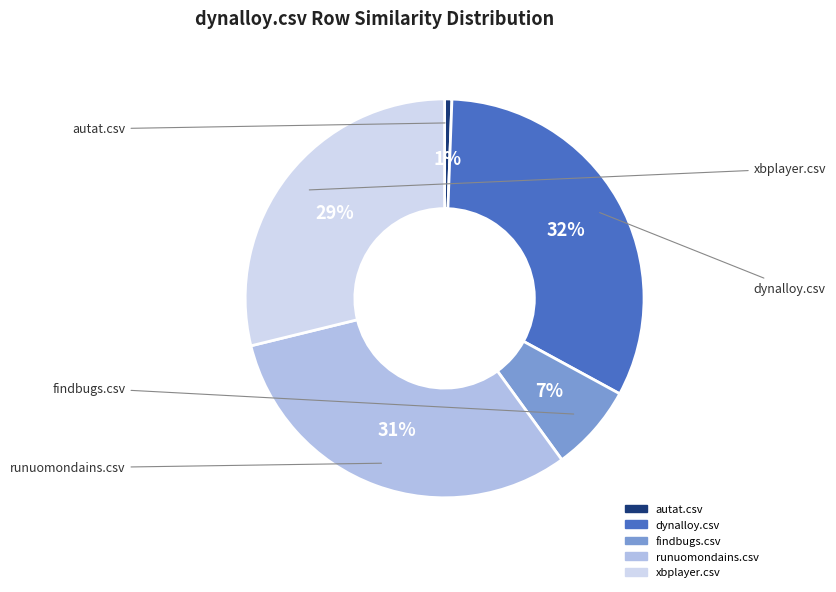

Combined, do runuomondains.csv and xbplayer.csv account for over 50%?

Yes